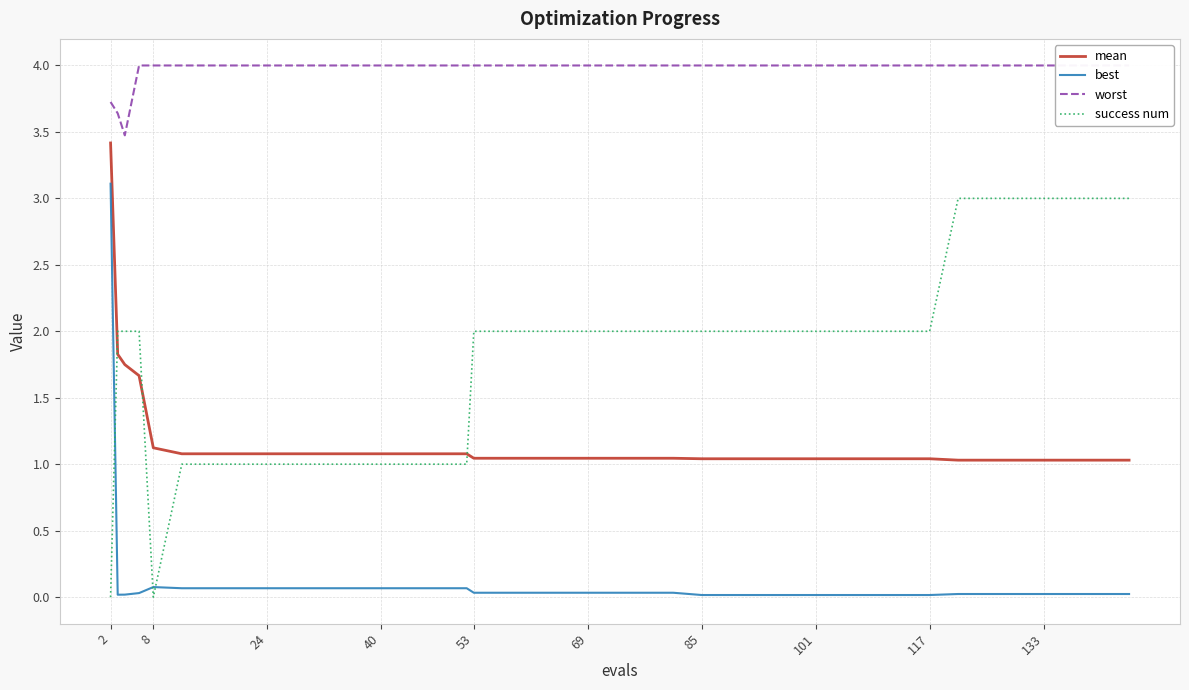

True or false: best and success num cross at least once.

True